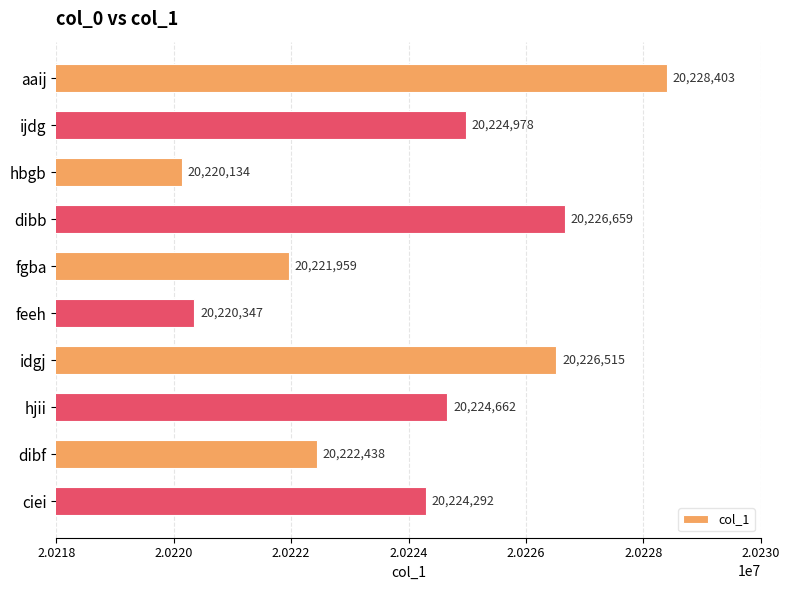

What is the greatest value displayed?

20228403